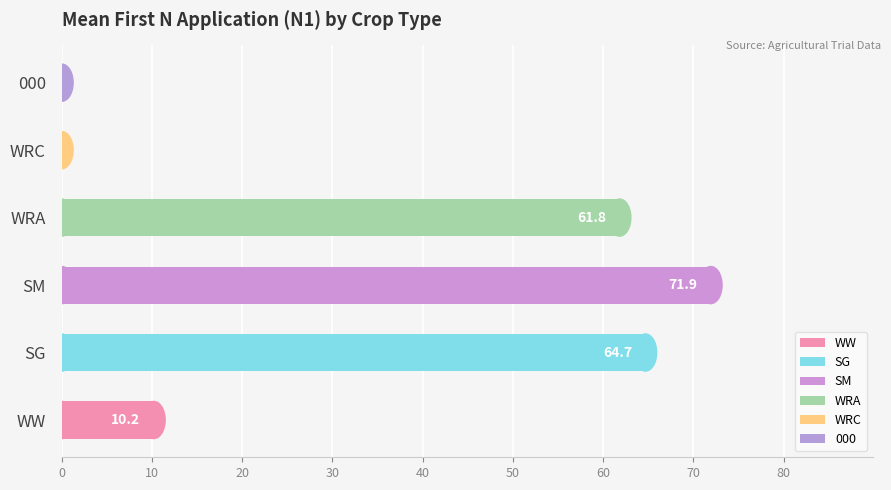

What is the label of the 3rd bar from the right?

WW